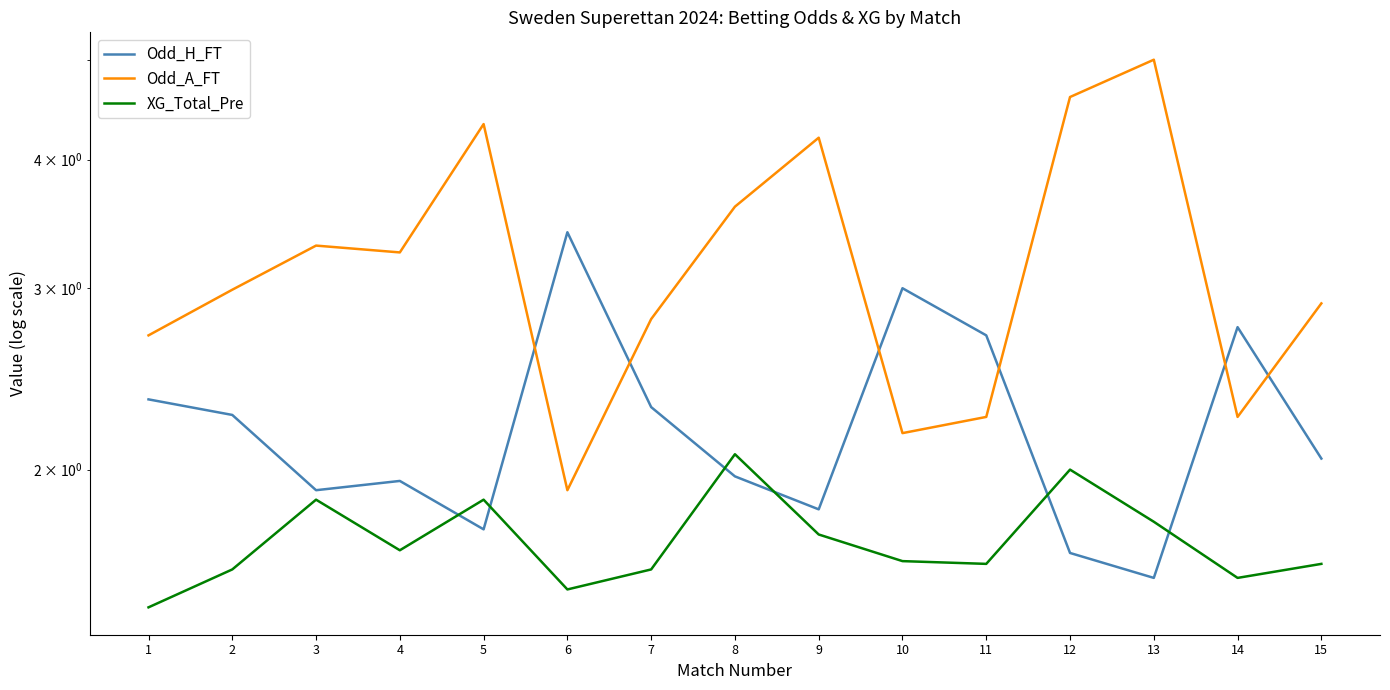

Is this an area chart (filled region under the line)?

No